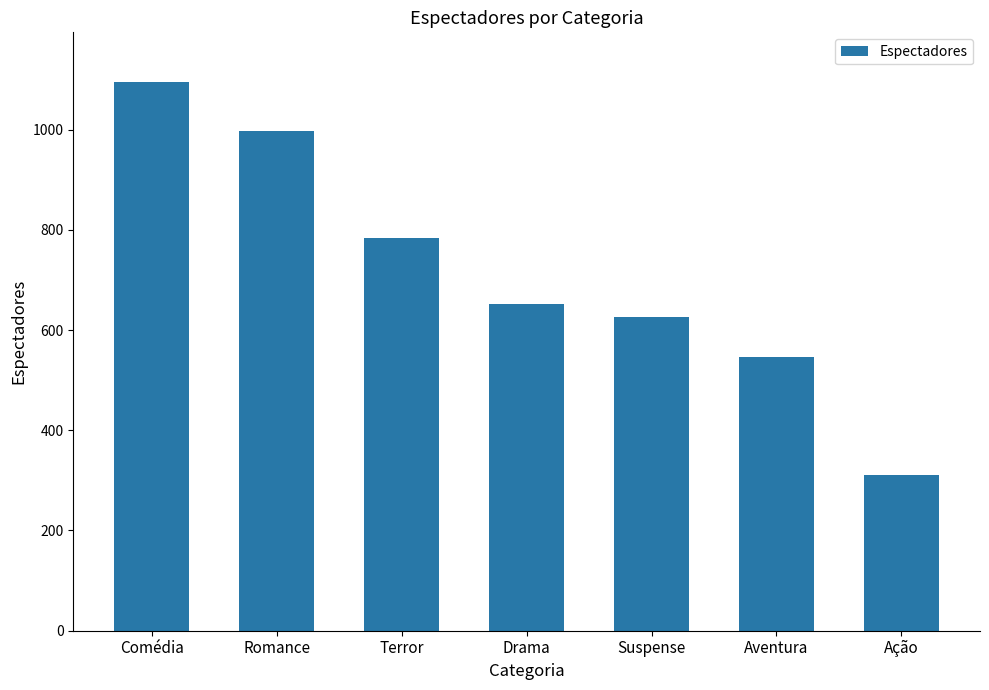

Which label corresponds to the smallest value in the chart?

Ação